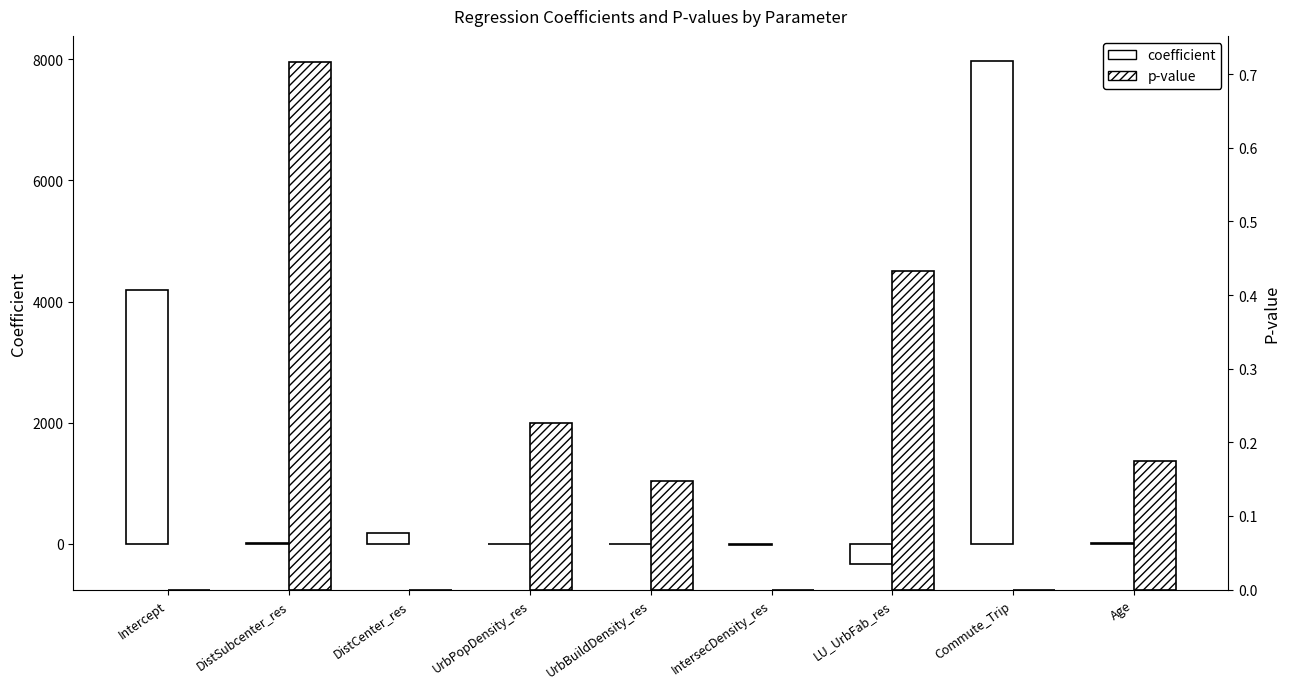

How many values in the coefficient series are below 10?

4